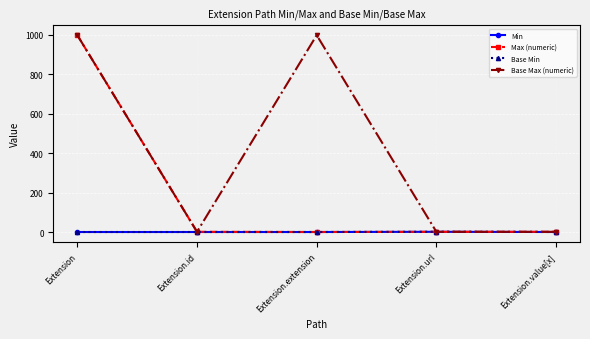

Is the value of Base Max (numeric) at Extension.value[x] greater than the value of Base Min at Extension.id?

Yes